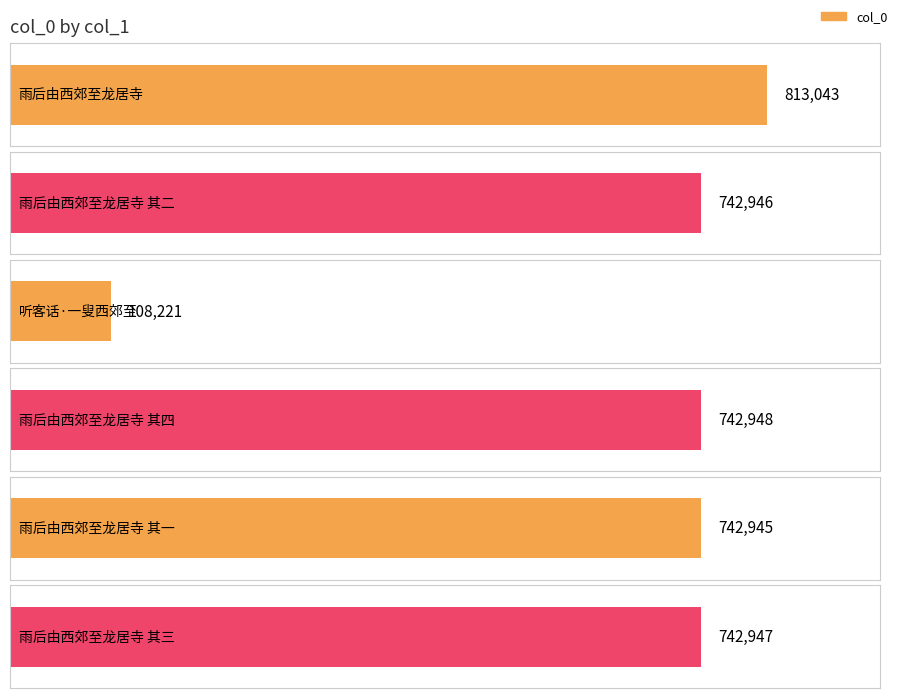

The value at 雨后由西郊至龙居寺 其三 is 1170275. True or false?

False